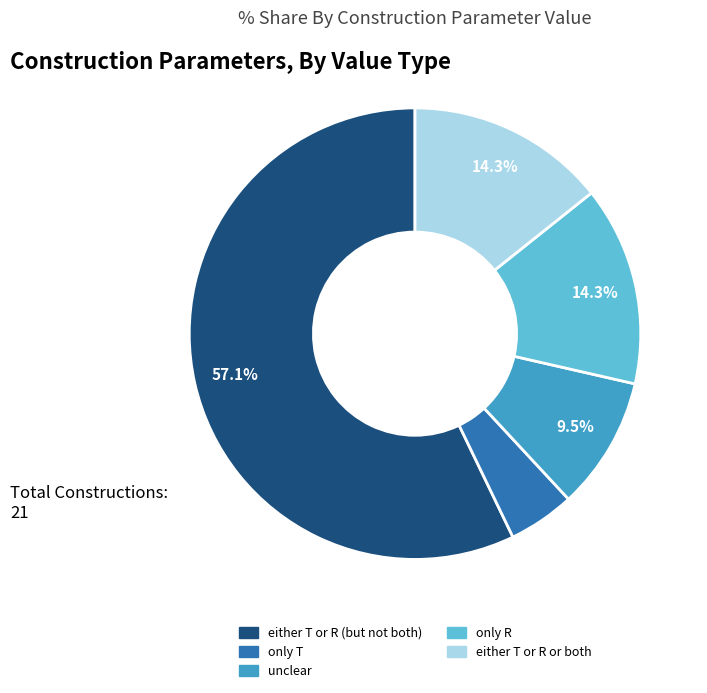

Combined, what portion of the pie is either T or R or both and either T or R (but not both)?

71.4%